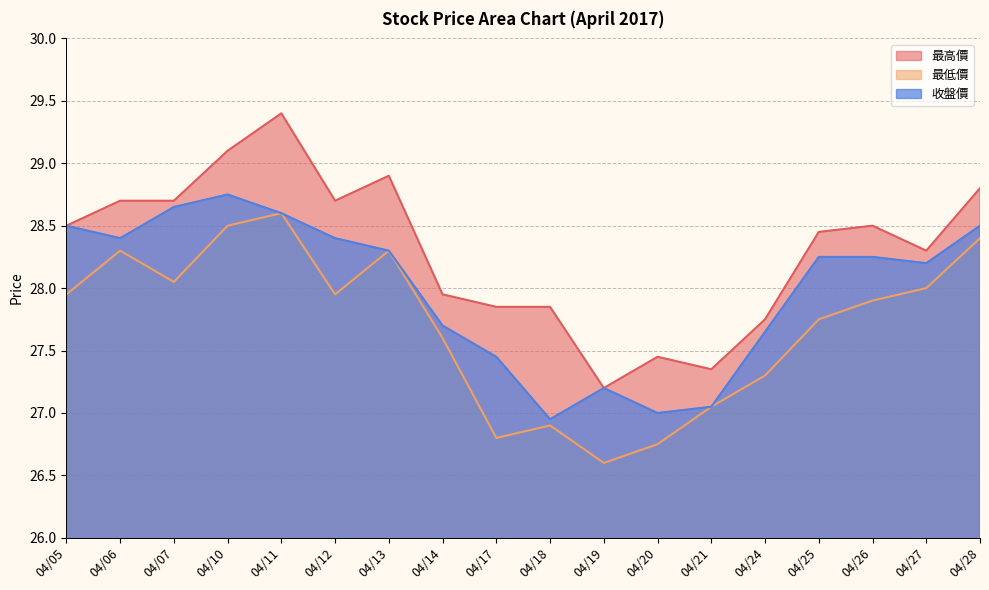

Rank the series by their maximum value, from lowest to highest.

最低價, 收盤價, 最高價